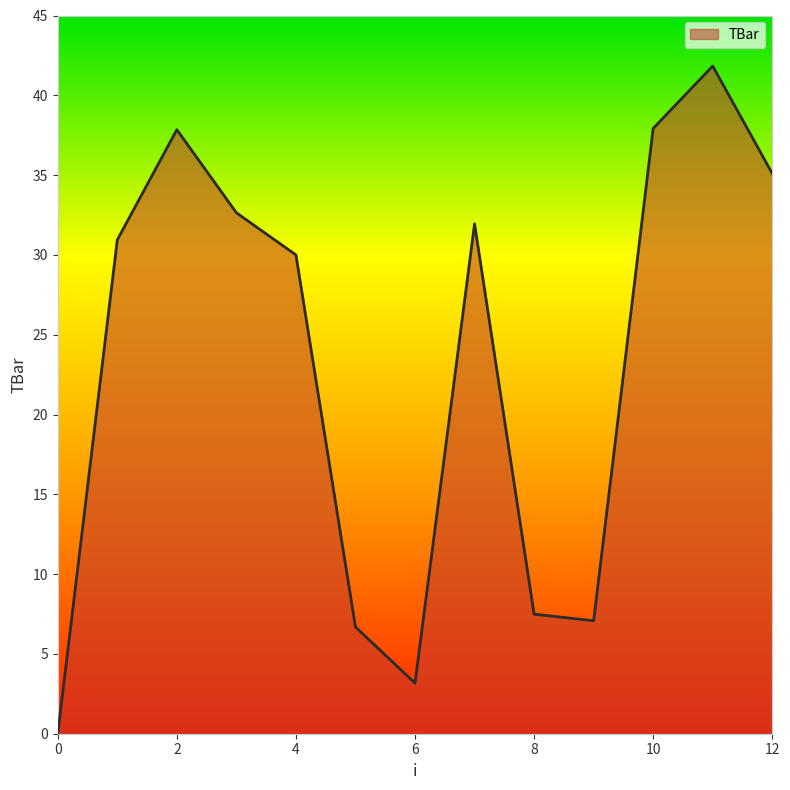

What is the maximum value shown in the chart?

41.8